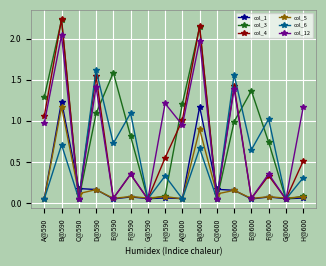

Which category has the highest value in the col_6 series?

D@590